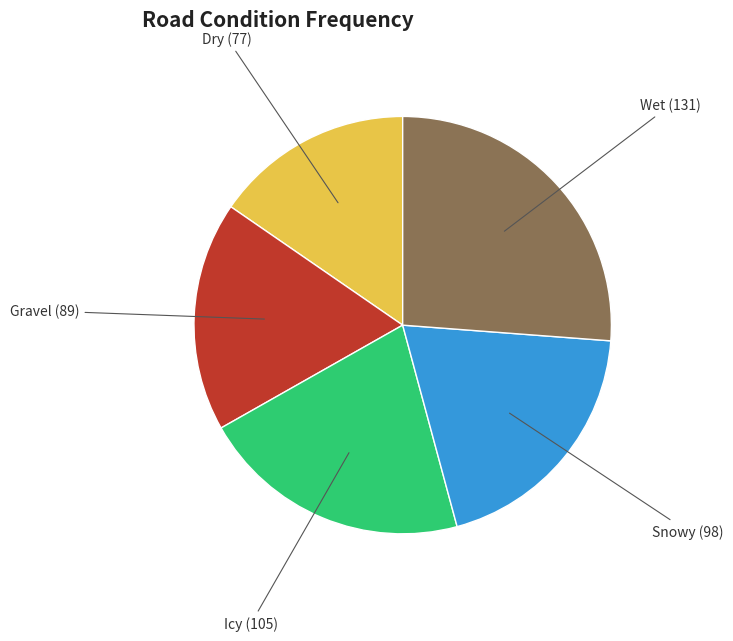

Does any single category account for the majority?

No